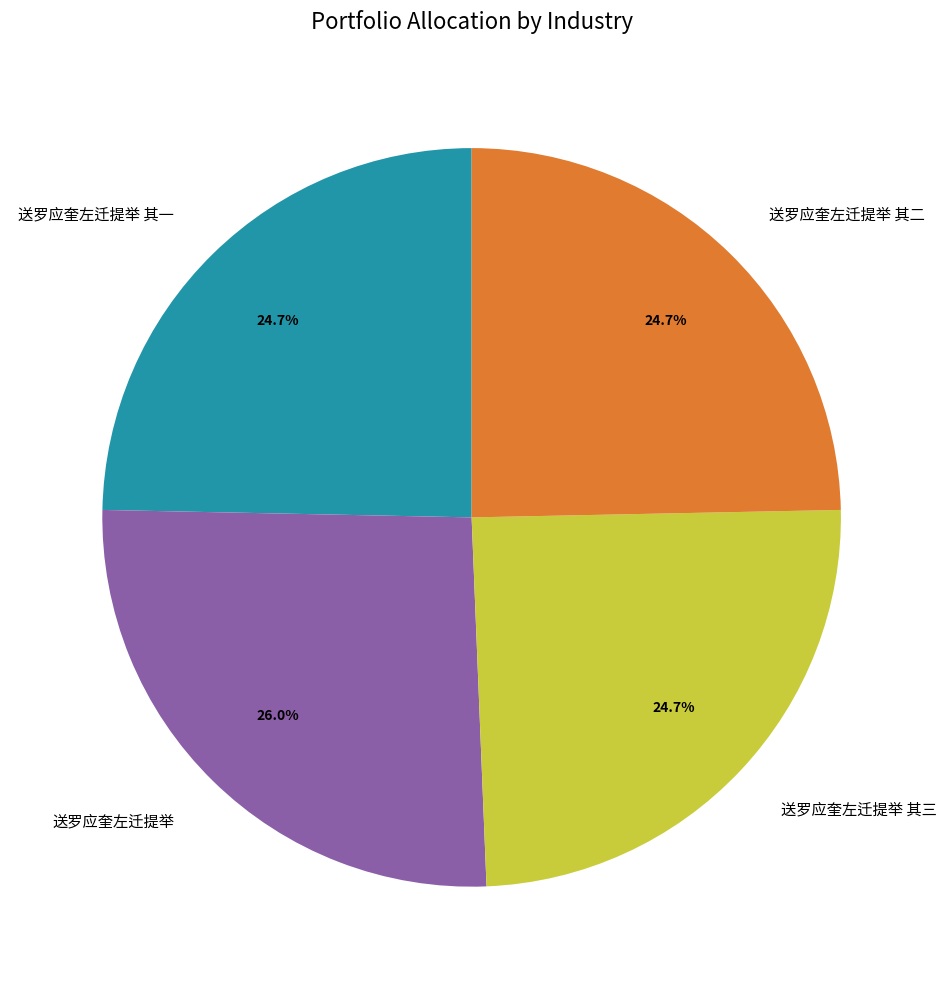

Combined, what portion of the pie is 送罗应奎左迁提举 其二 and 送罗应奎左迁提举 其一?

49.4%